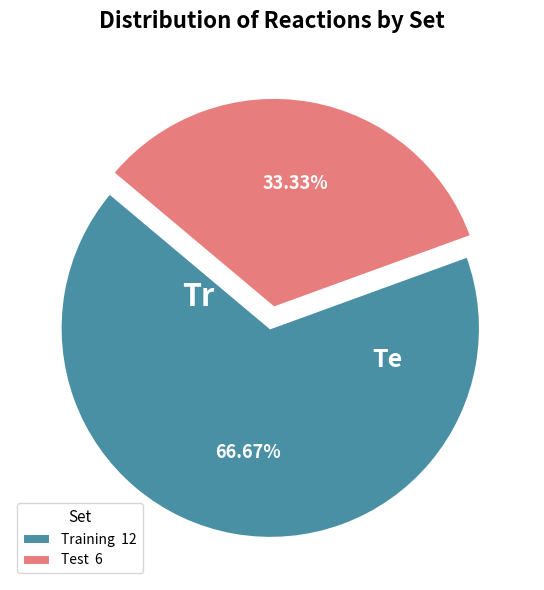

Which slice is the smallest?

Test